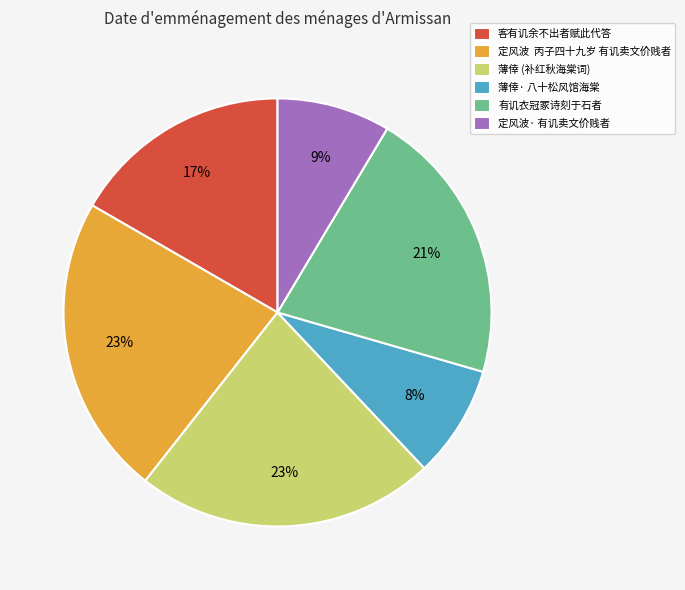

To the nearest percent, what portion does 定风波· 有讥卖文价贱者 represent?

9%